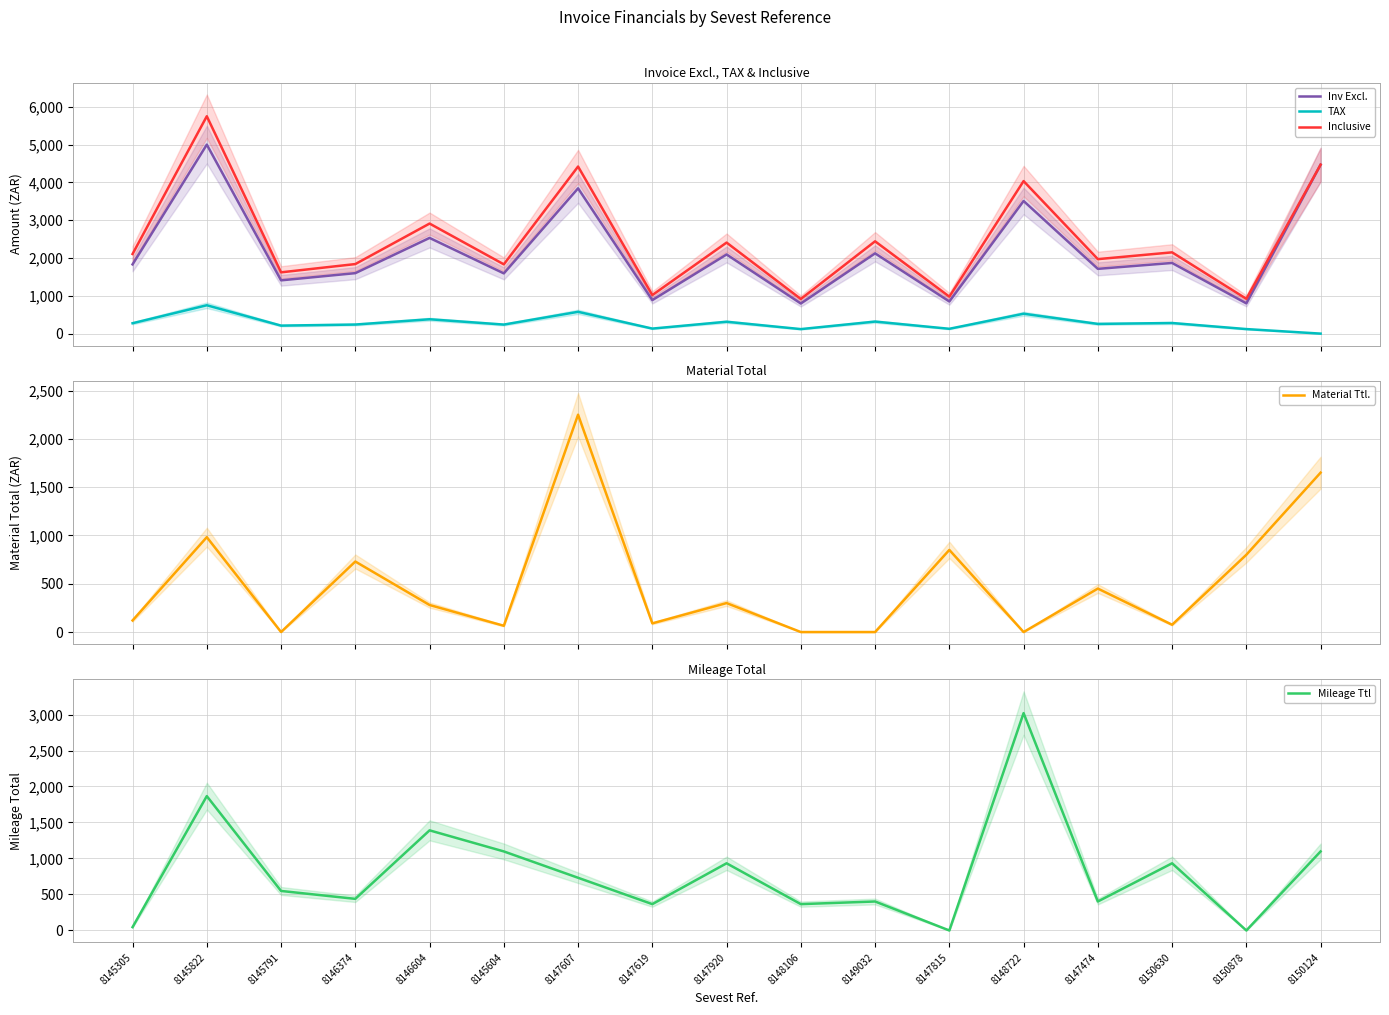

In TAX, how many points are higher than both neighbors (excluding endpoints)?

7